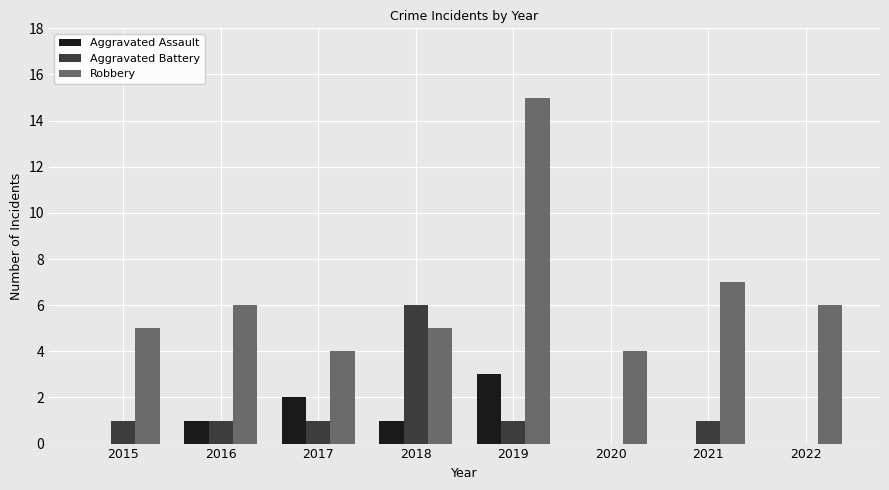

Which series has the widest spread of values?

Robbery